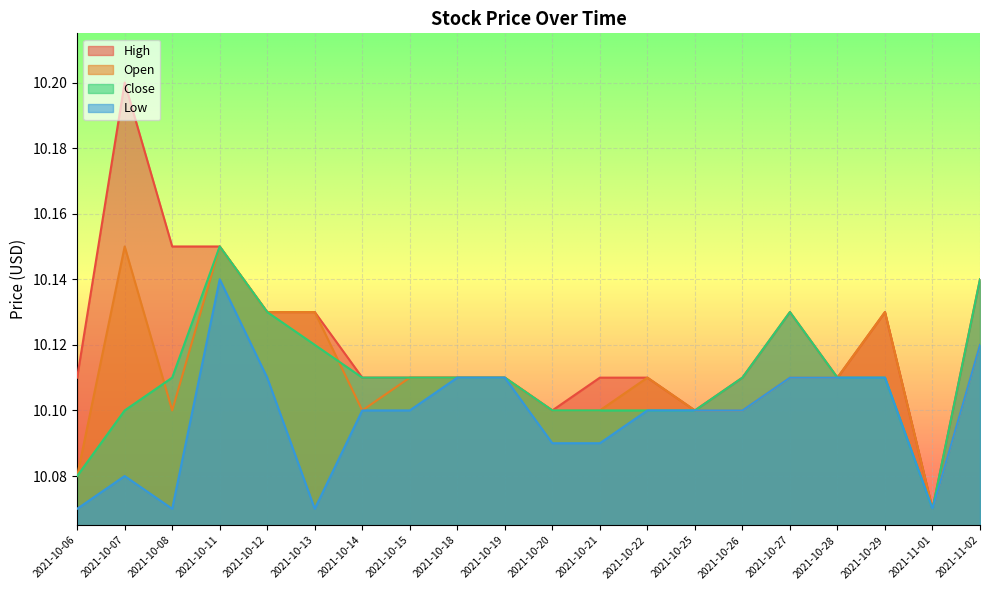

True or false: Low and High intersect in this chart.

False